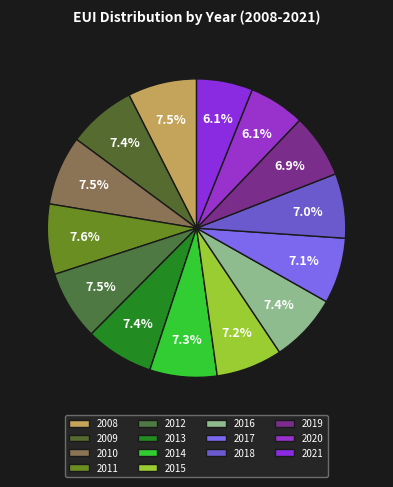

Rank the categories by value from lowest to highest.

2020, 2021, 2019, 2018, 2017, 2015, 2014, 2009, 2013, 2016, 2008, 2010, 2012, 2011